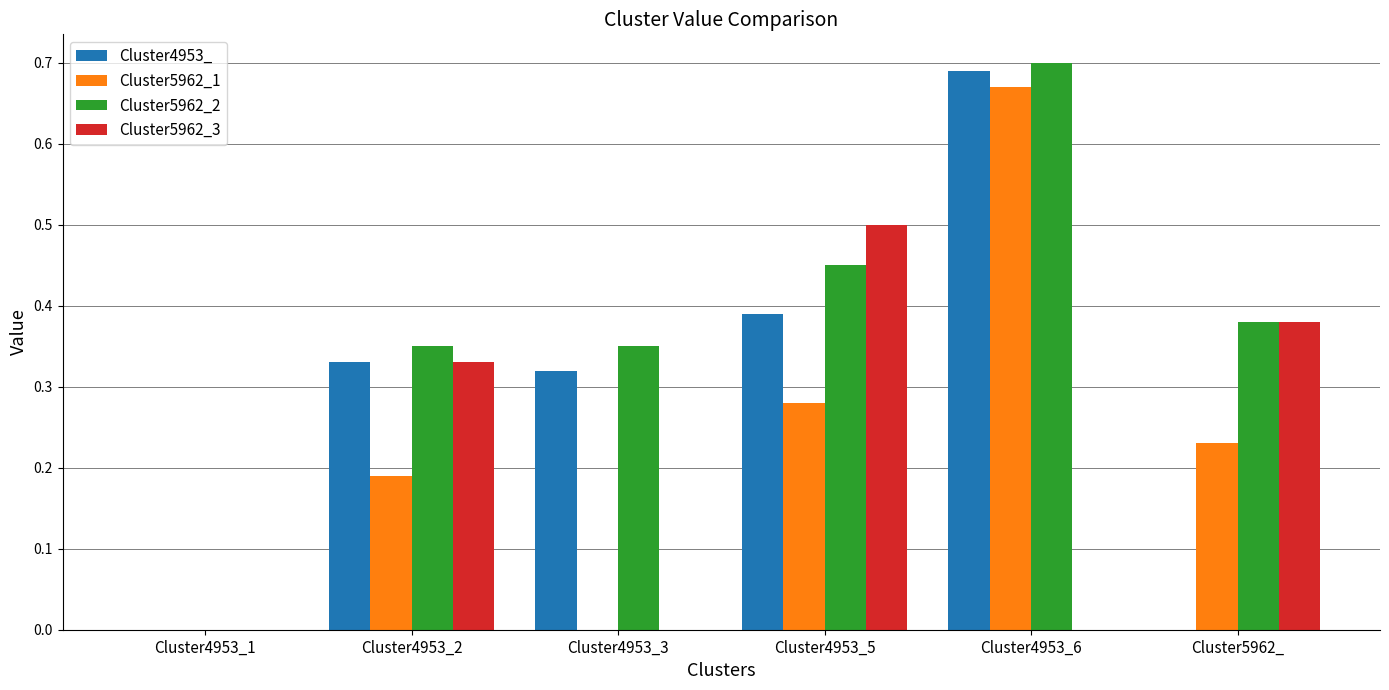

Are the bars grouped side by side (vs. stacked)?

Yes